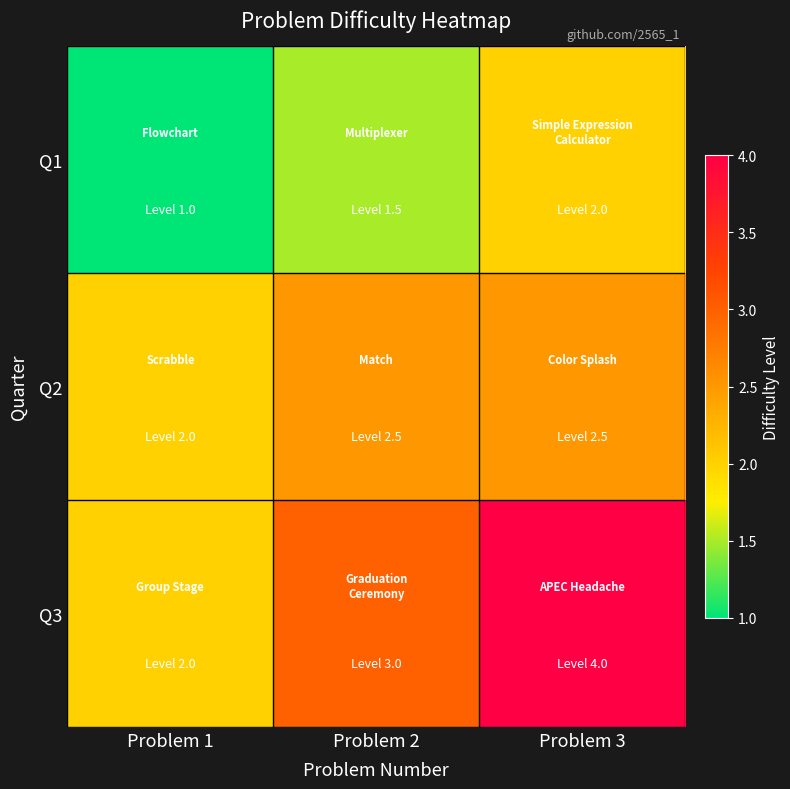

Between Problem 3 and Problem 2, which is larger?

Problem 3